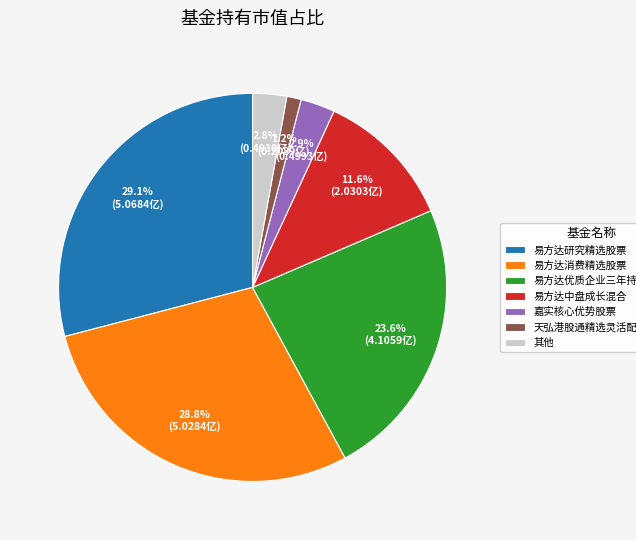

To the nearest percent, what portion does 易方达研究精选股票 represent?

29%